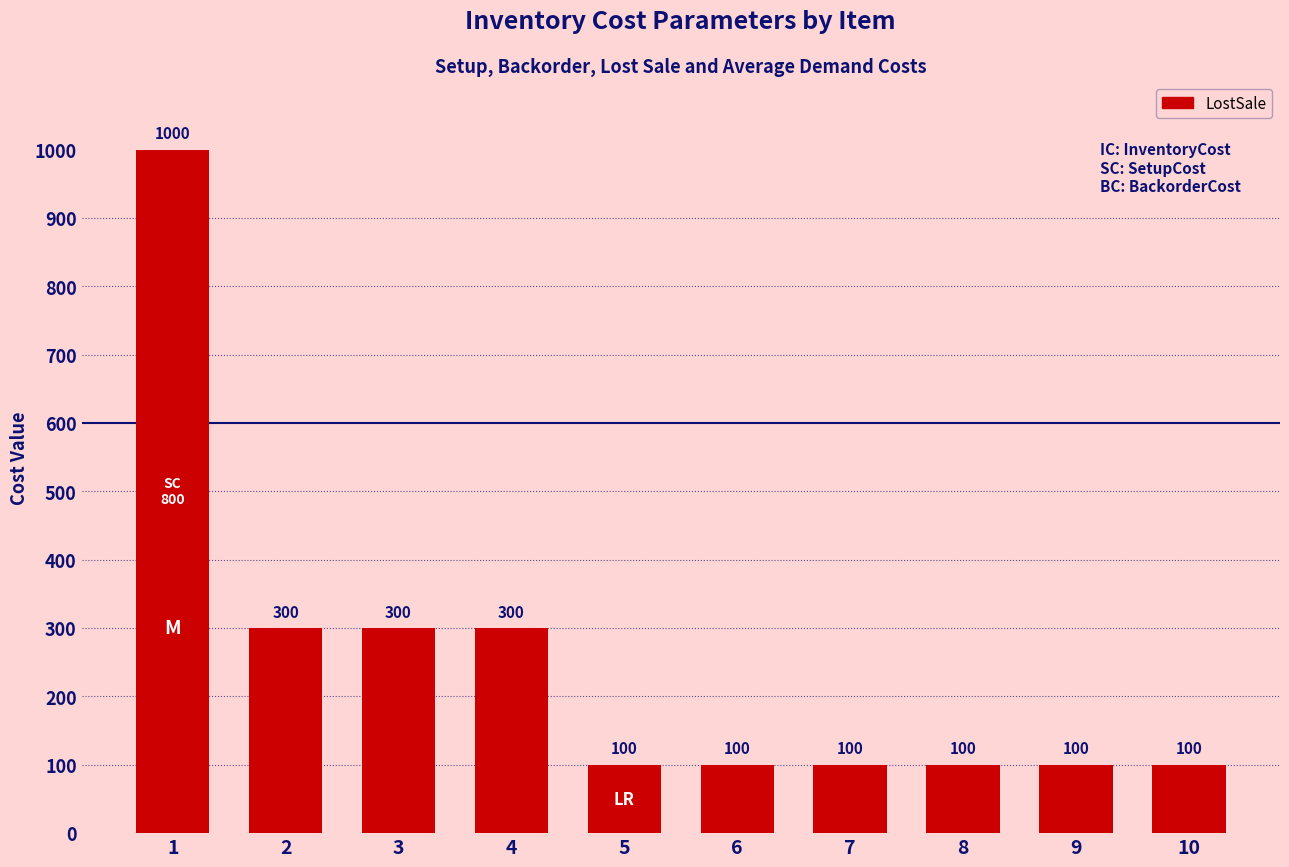

How many values are between 100 and 300?

9